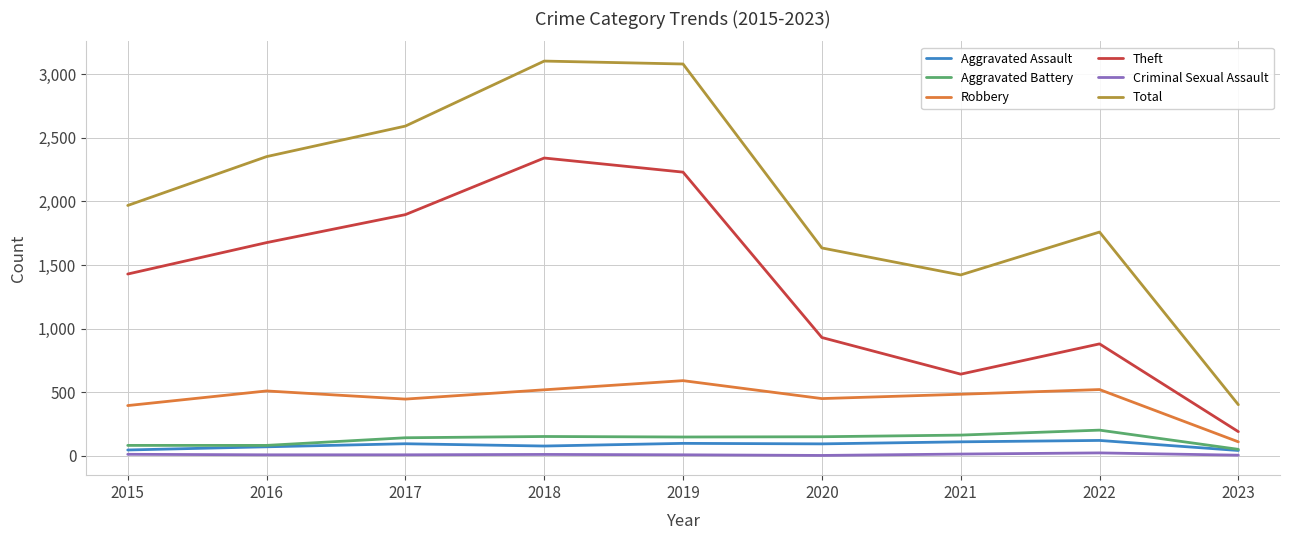

Read the Criminal Sexual Assault value at 2019, to the nearest 5.

10